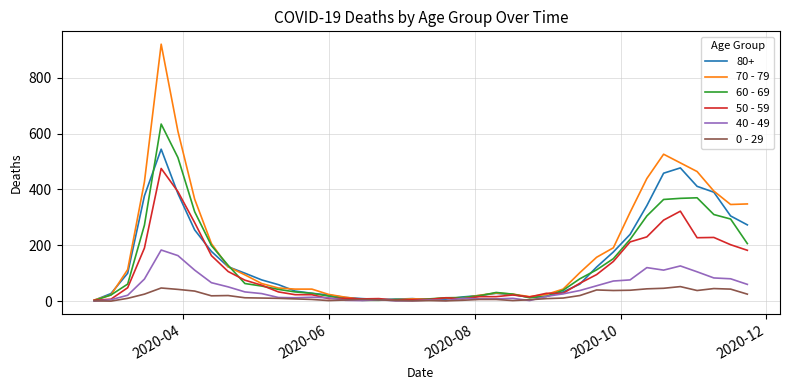

List the series in order of their peak value, highest first.

70 - 79, 60 - 69, 80+, 50 - 59, 40 - 49, 0 - 29